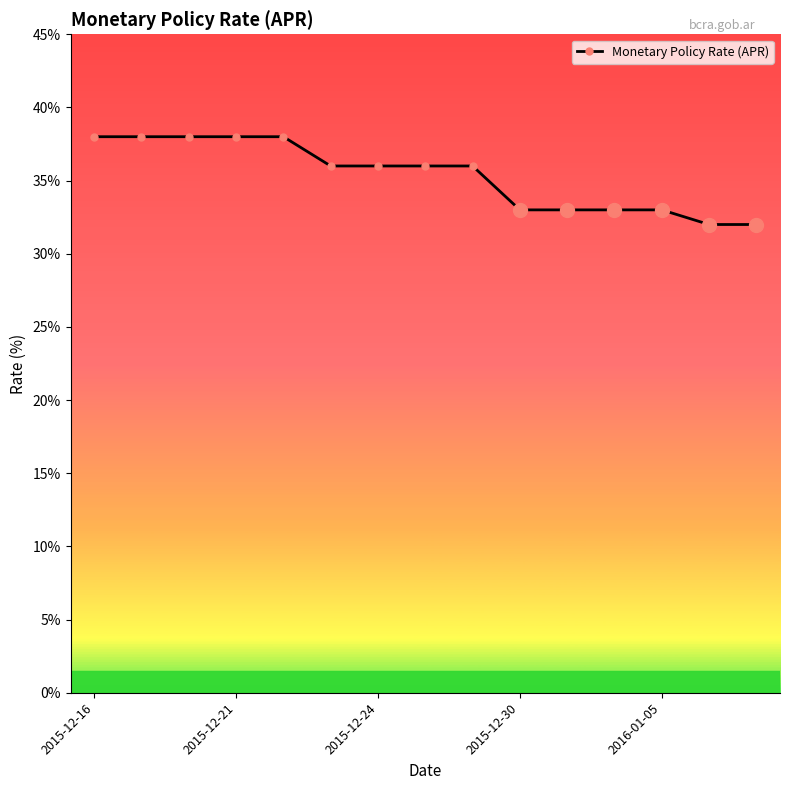

What is the difference between the second highest and minimum values?

6